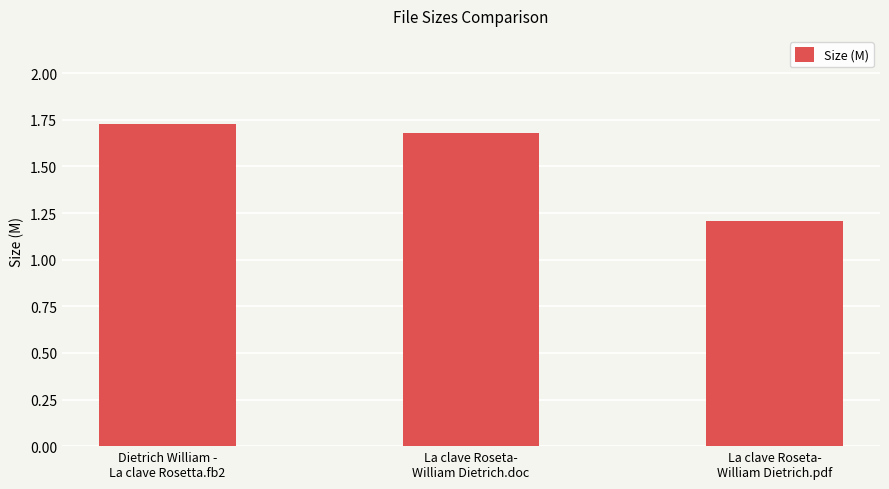

List the labels in order of value, smallest first.

La clave Roseta-
William Dietrich.pdf, La clave Roseta-
William Dietrich.doc, Dietrich William -
La clave Rosetta.fb2